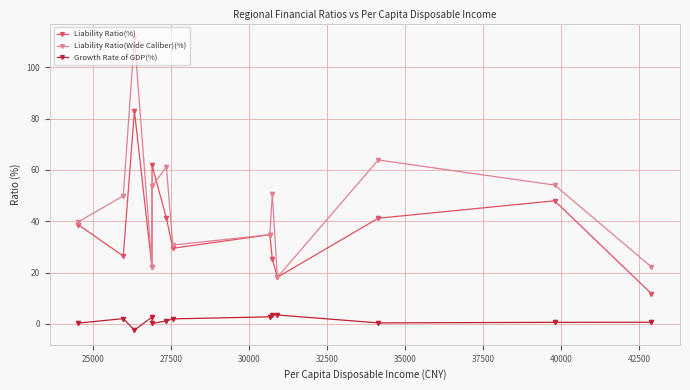

In Growth Rate of GDP(%), how many points are lower than both neighbors (excluding endpoints)?

3